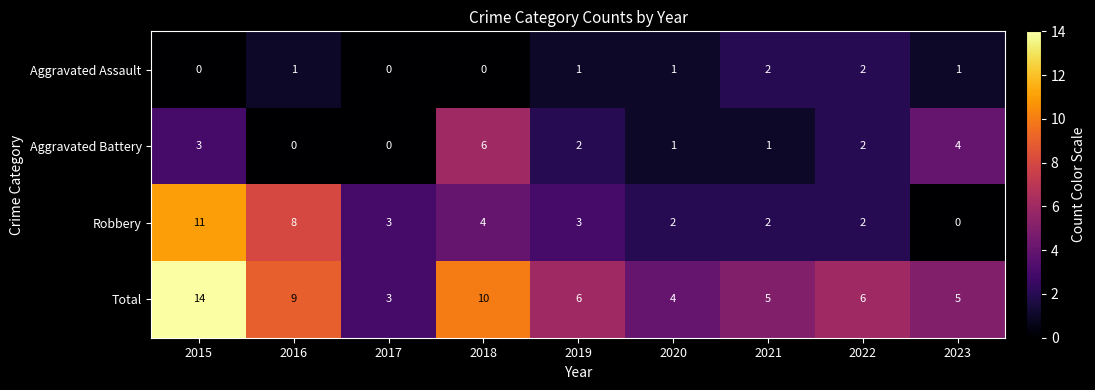

List the series in order of their overall mean, highest first.

Total, Robbery, Aggravated Battery, Aggravated Assault